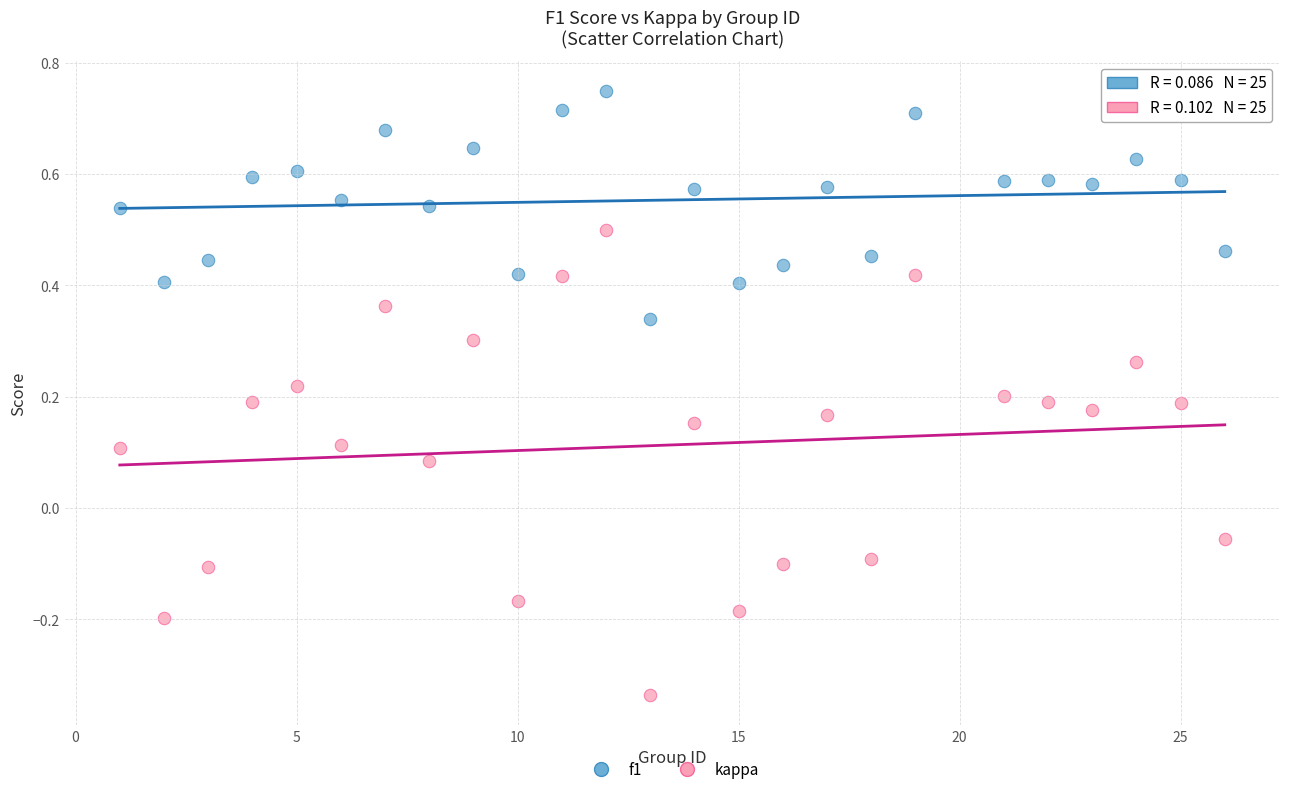

Which series contains the highest Y value?

f1